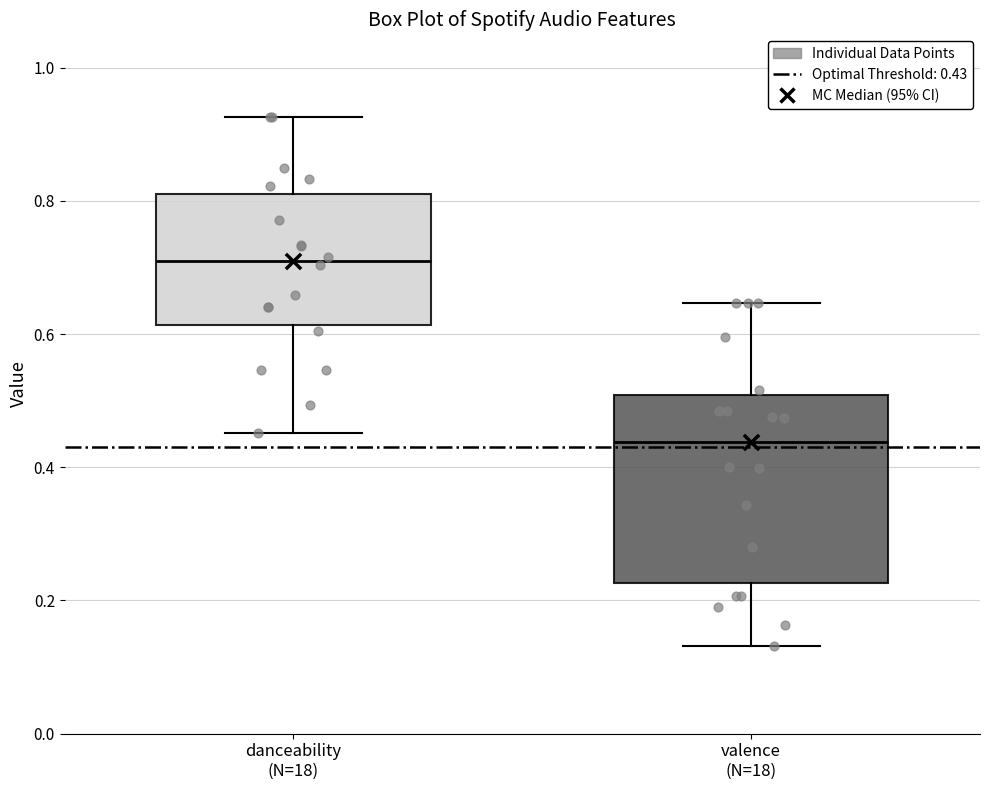

Reading left to right, transcribe this box plot: for each box, give where its median line is, the range the box spans, and where its two whiskers end, as read against the y-axis. The values are not printed on the chart, so give them approximately, as read against the axis.

danceability (N=18): median 0.72, box 0.62 to 0.82, whiskers 0.46 to 0.92
valence (N=18): median 0.44, box 0.22 to 0.50, whiskers 0.14 to 0.64